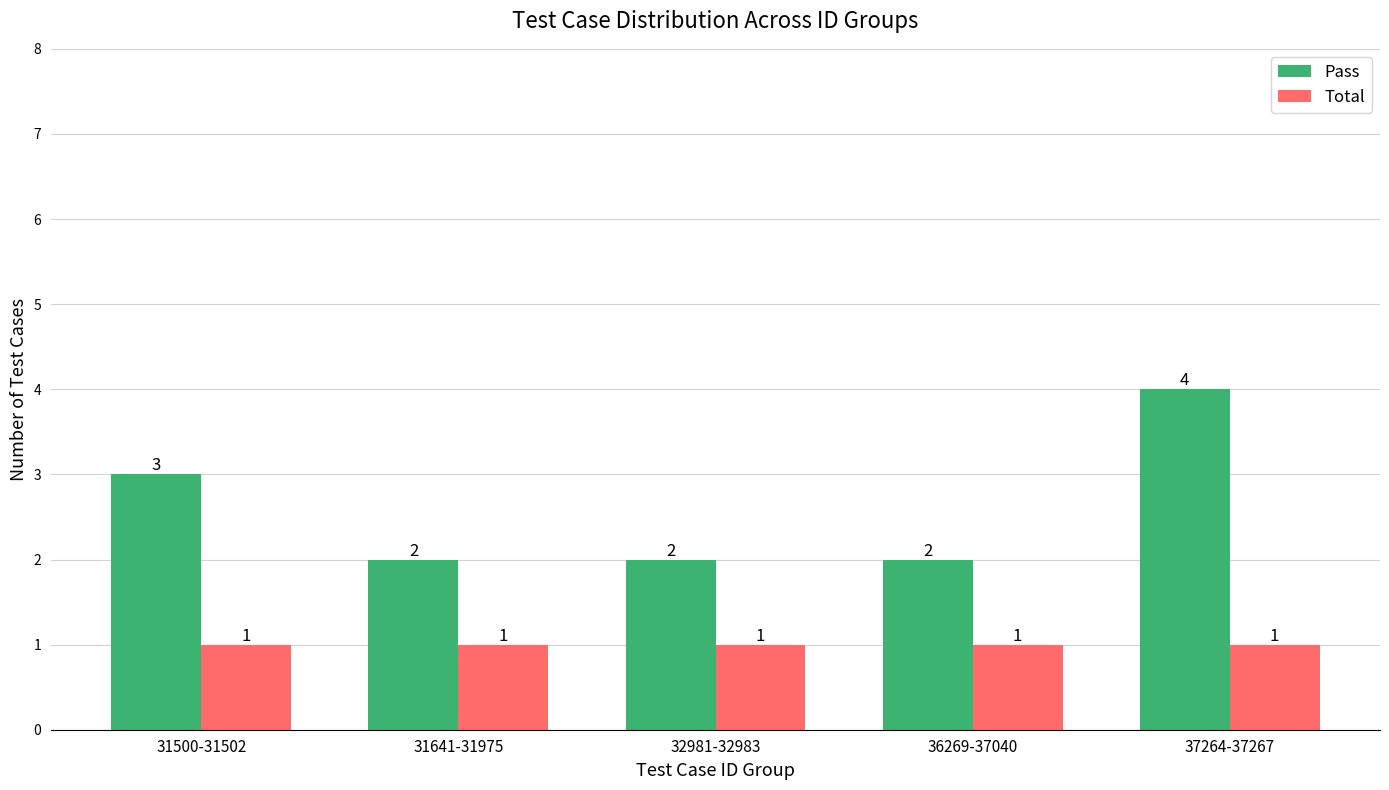

List the series in order of their overall mean, lowest first.

Total, Pass